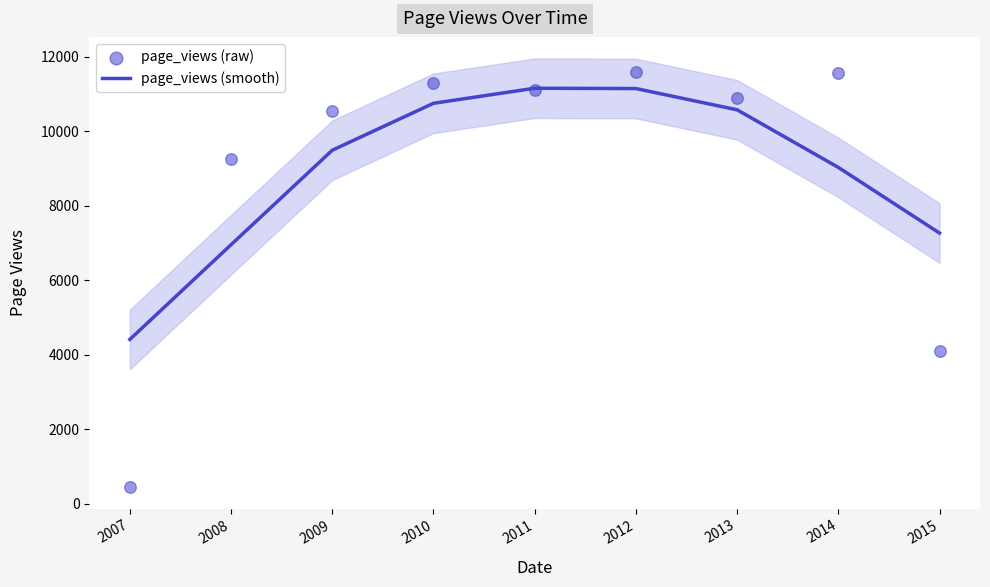

Which series reaches the maximum Y coordinate?

page_views (raw)